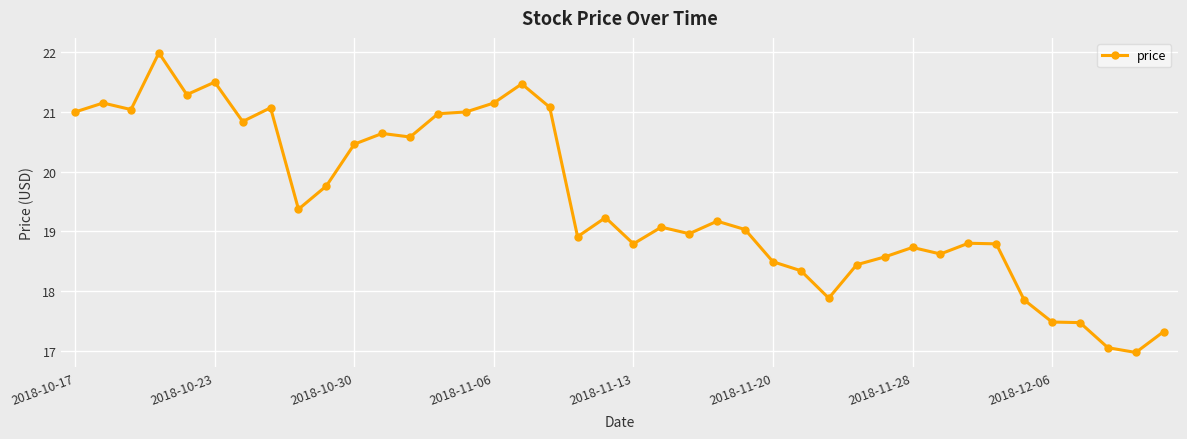

What is the difference between the maximum and minimum values?

5.0